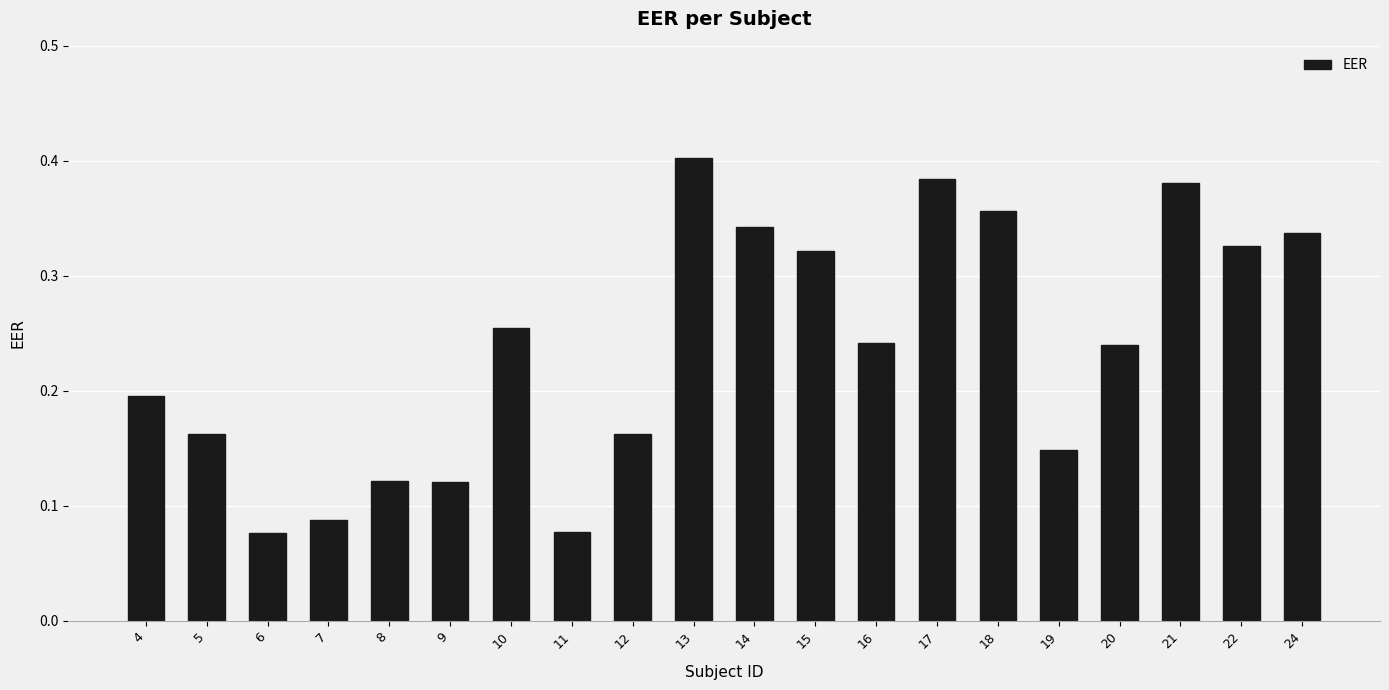

Between 24 and 4, which is larger?

24